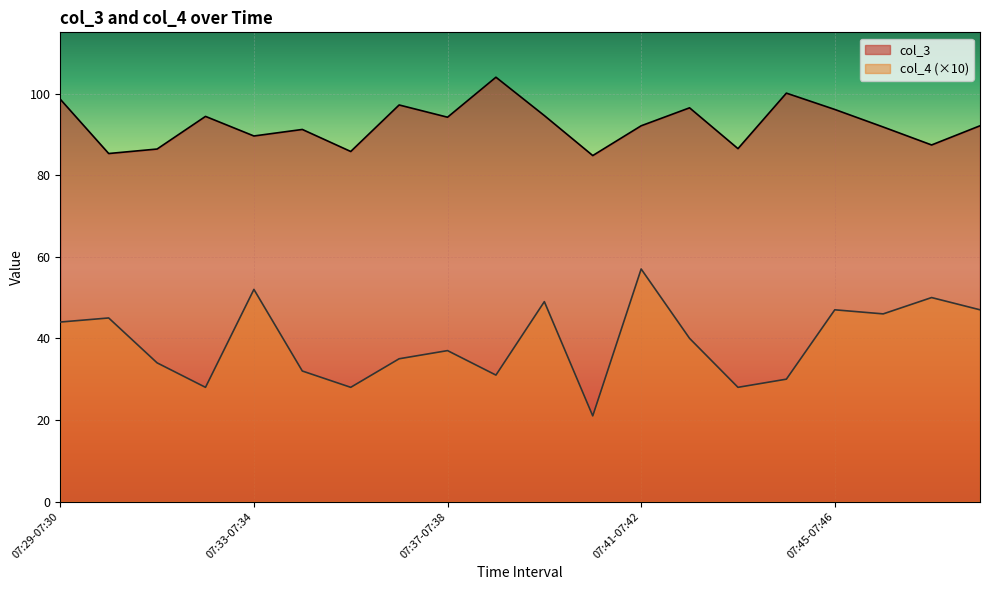

The col_3 series shows 27.9 at 07:42-07:43. True or false?

False